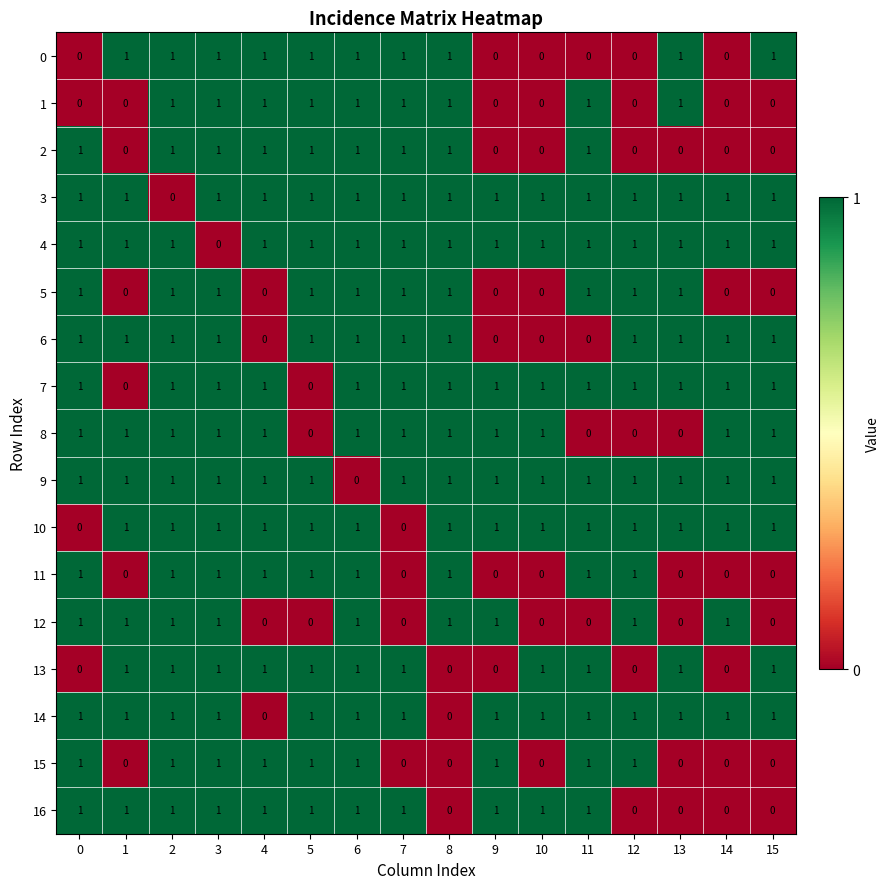

The value of 13 at 9 is 0. True or false?

True